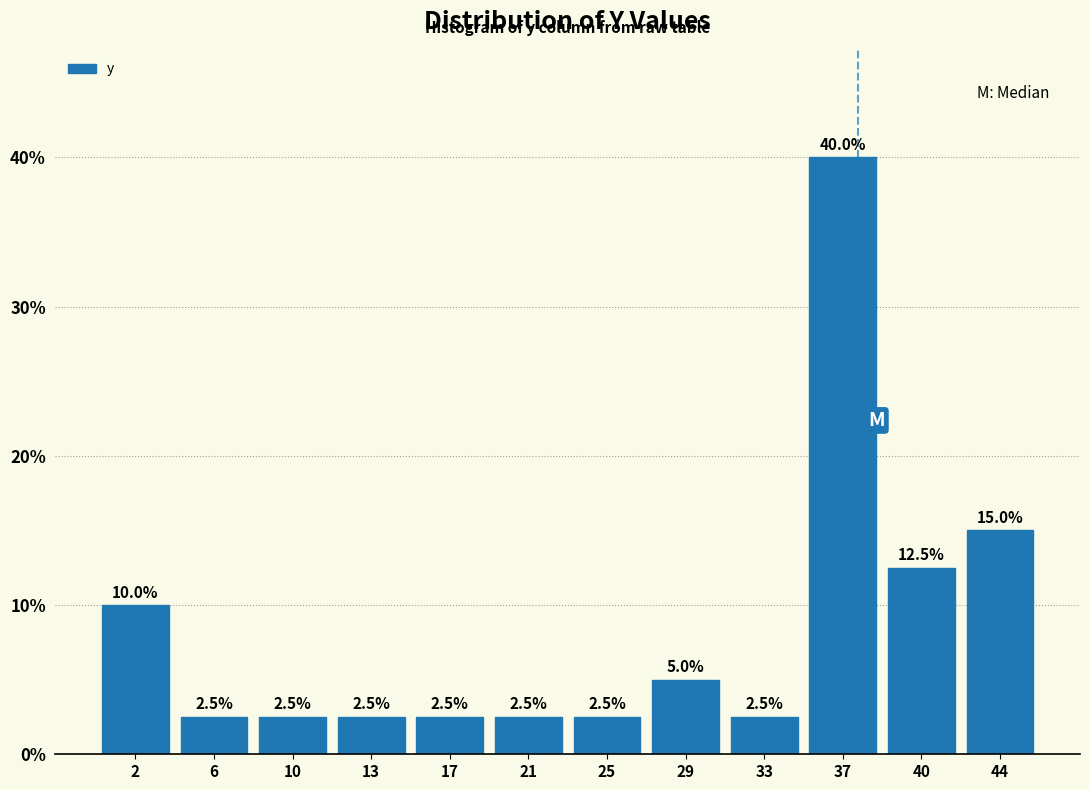

How tall is the bar that spans 42.5 to 46.0 on the x-axis? The bar edges are not printed on the chart, so give them approximately, as read against the axis.

15.0